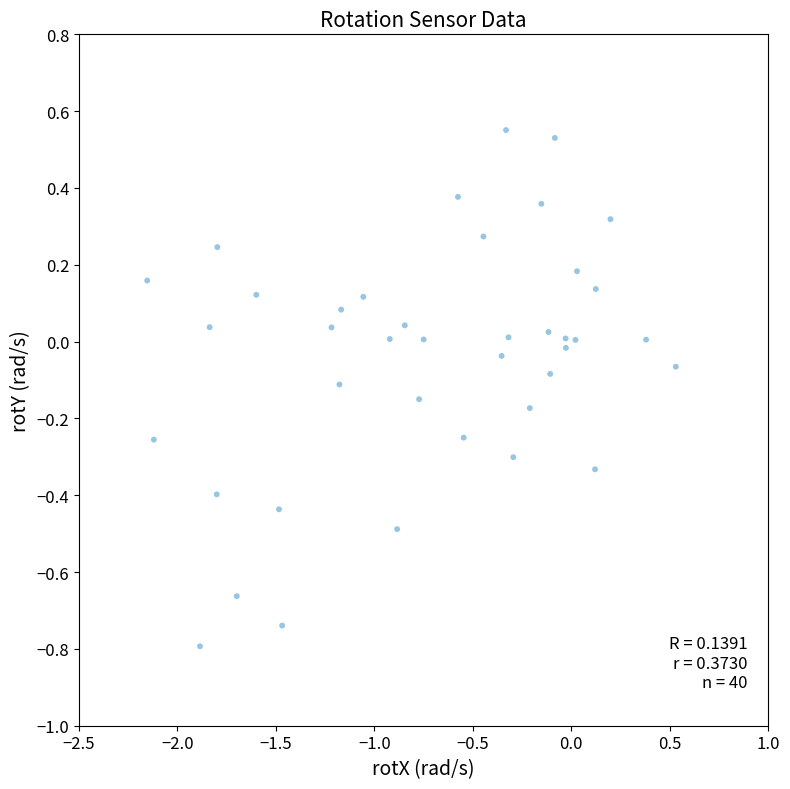

What is the range of X values (max minus min)?

2.7